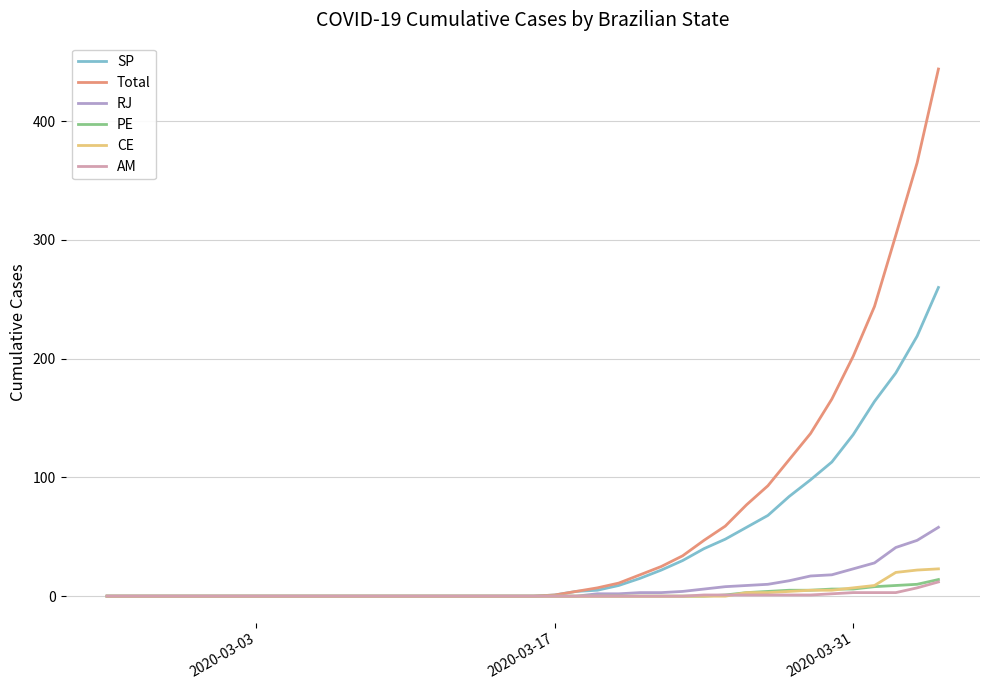

How many distinct data groups are displayed?

6